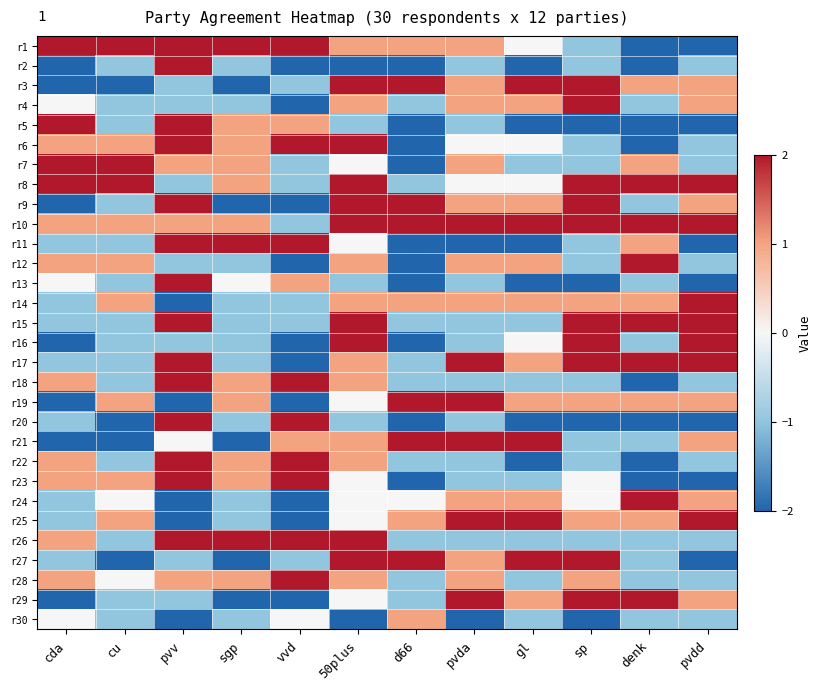

Which has a higher value, cu or pvdd?

cu